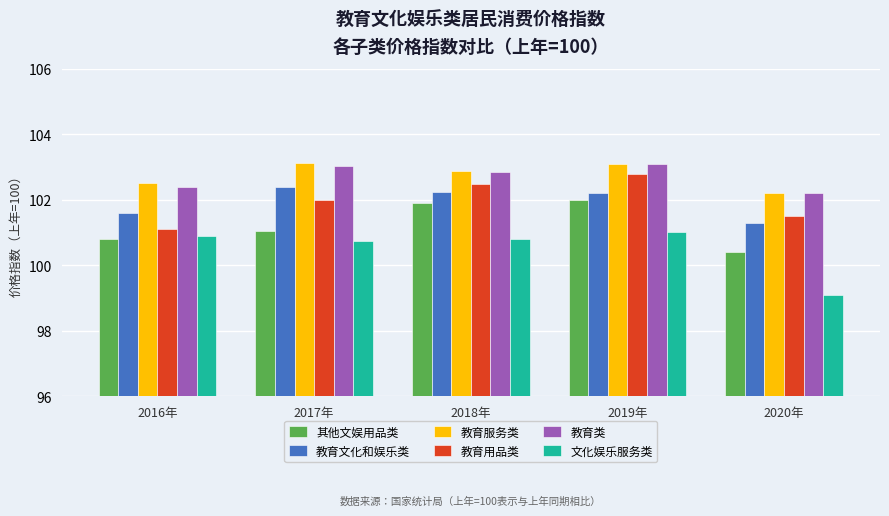

Is it true that 教育类 equals 37.9 at 2018年?

False